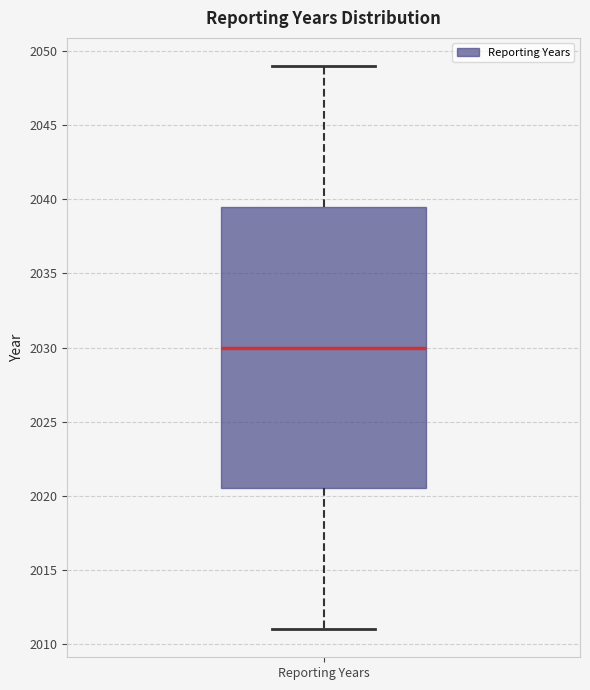

Transcribe this box plot: give where the median line is, the range the box spans, and where the two whiskers end, as read against the y-axis. The values are not printed on the chart, so give them approximately, as read against the axis.

median 2030.0, box 2020.5 to 2039.5, whiskers 2011.0 to 2049.0